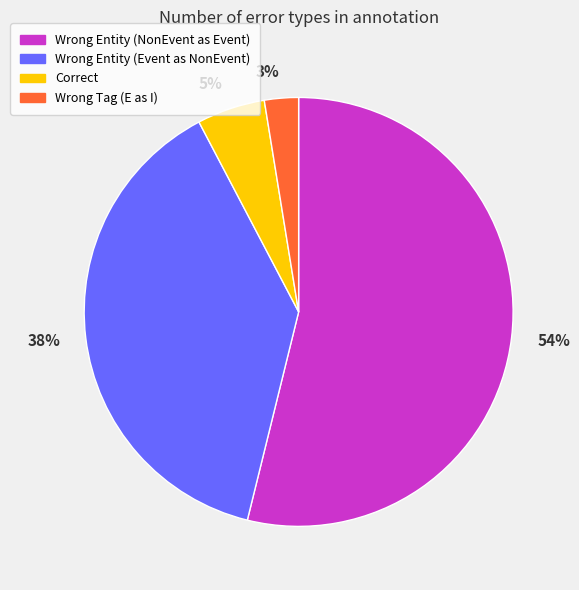

To the nearest percent, what portion does 5% represent?

5%